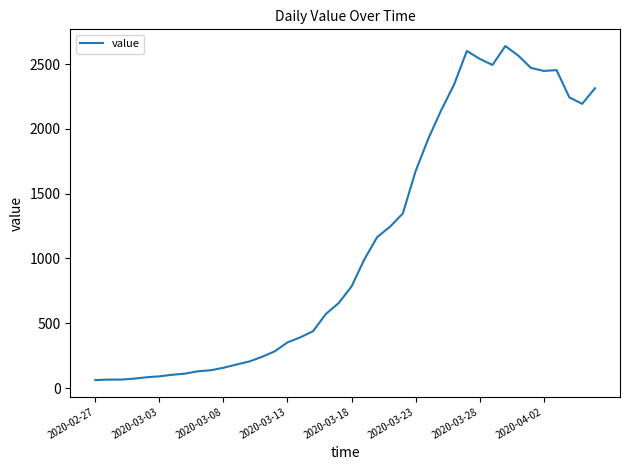

What is the minimum value shown in the chart?

61